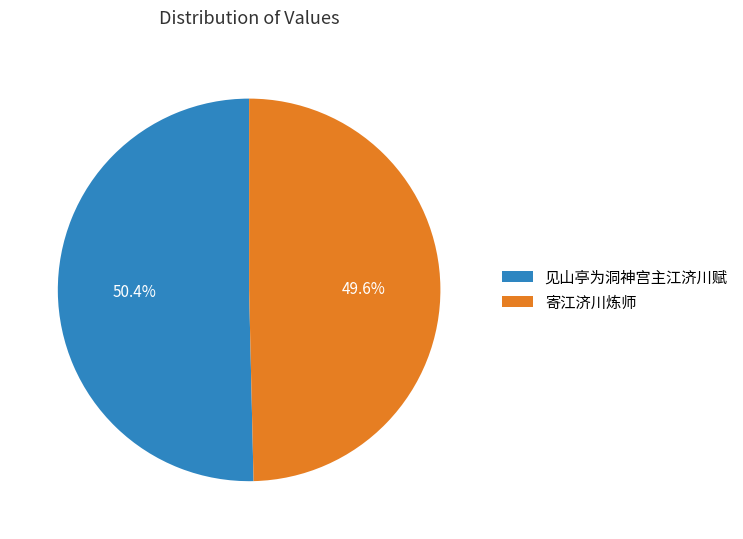

What portion of the pie excludes 见山亭为洞神宫主江济川赋?

49.6%